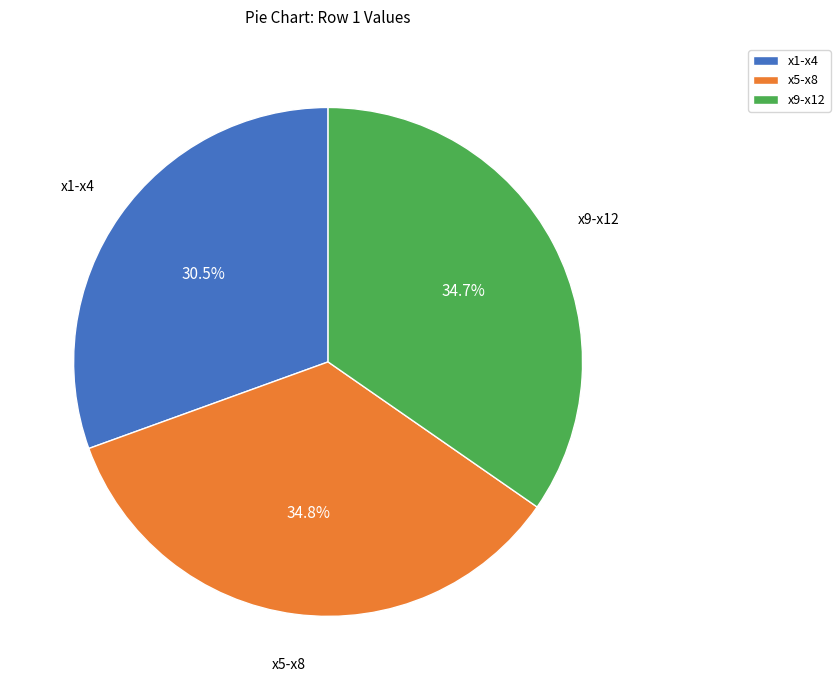

Do x1-x4 and x5-x8 together represent more than half of the pie?

Yes